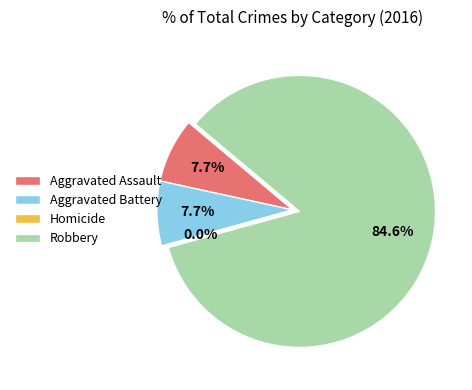

What is the smallest slice in the pie chart?

Homicide